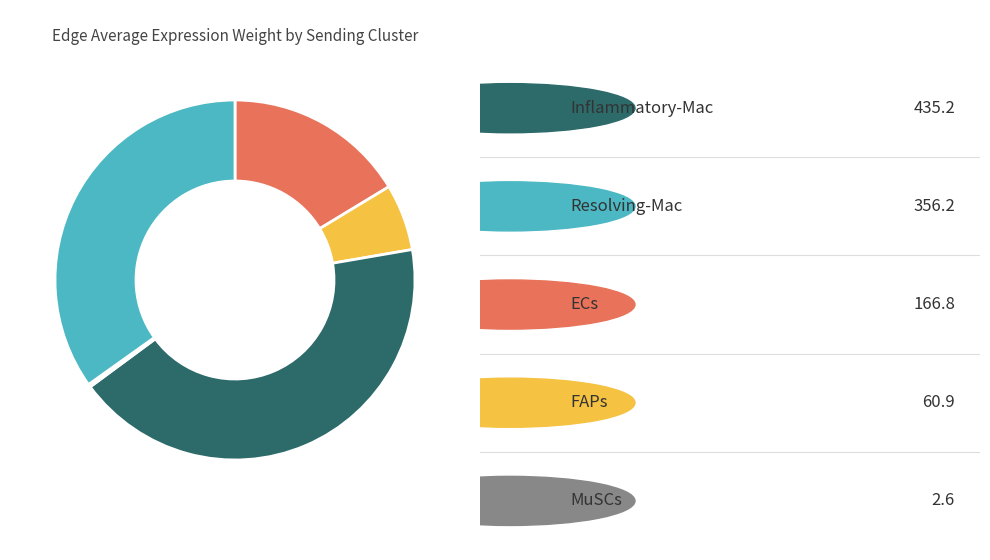

Is there any slice that represents more than half of the pie?

No